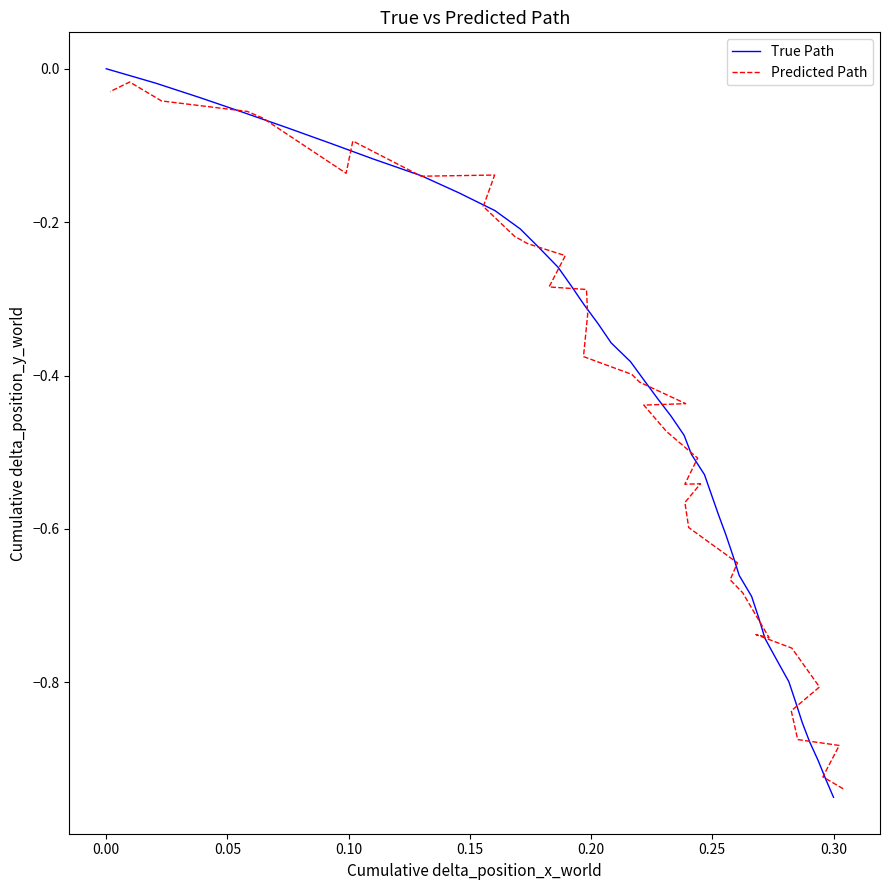

How many intersections are there between Predicted Path and True Path?

21